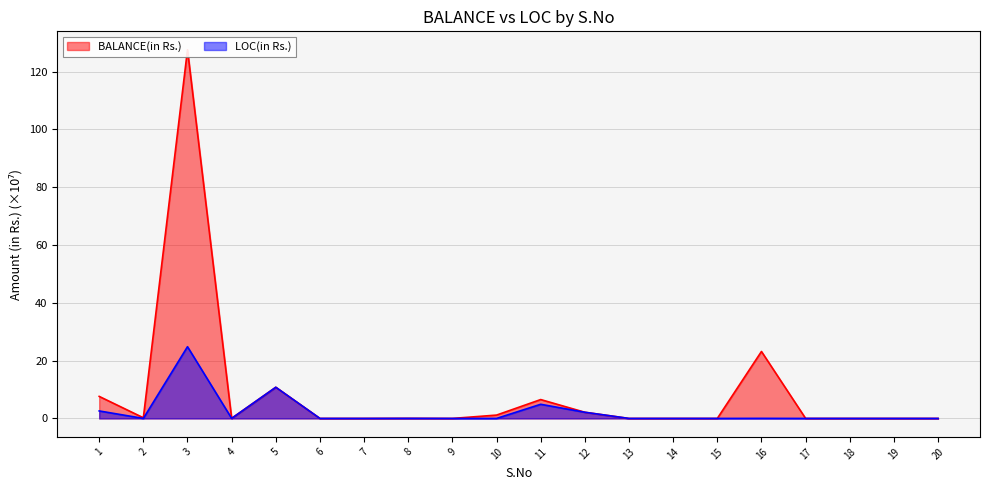

True or false: LOC(in Rs.) and BALANCE(in Rs.) cross at least once.

False